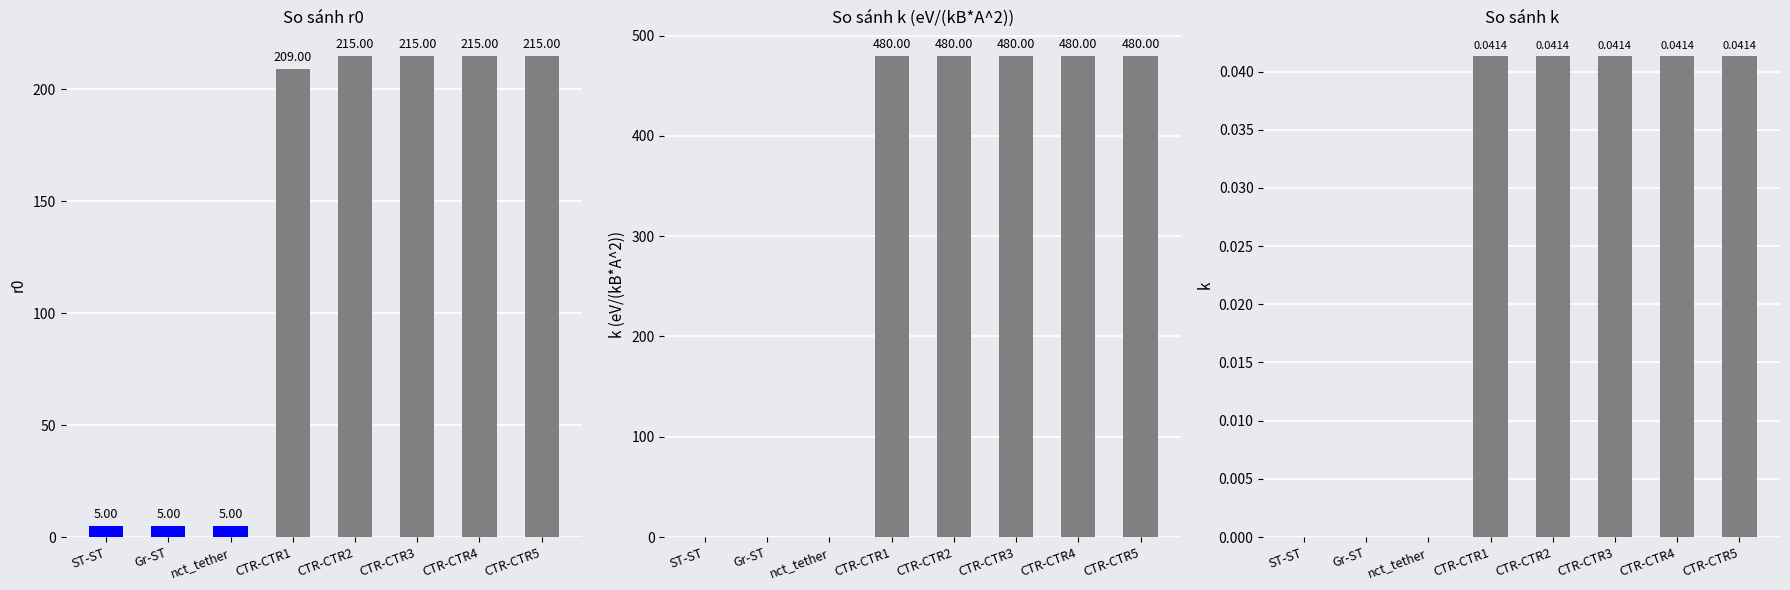

Rank the series by their average value, from lowest to highest.

k, r0, k (eV/(kB*A^2))